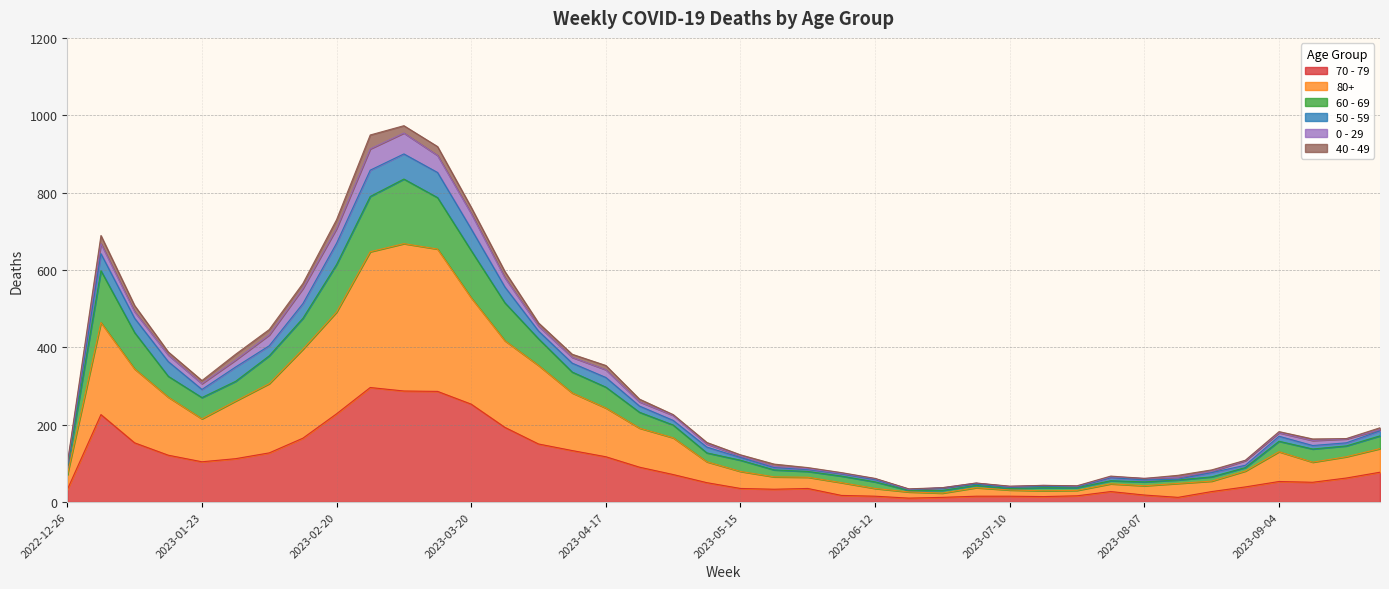

True or false: 60 - 69 and 80+ intersect in this chart.

False